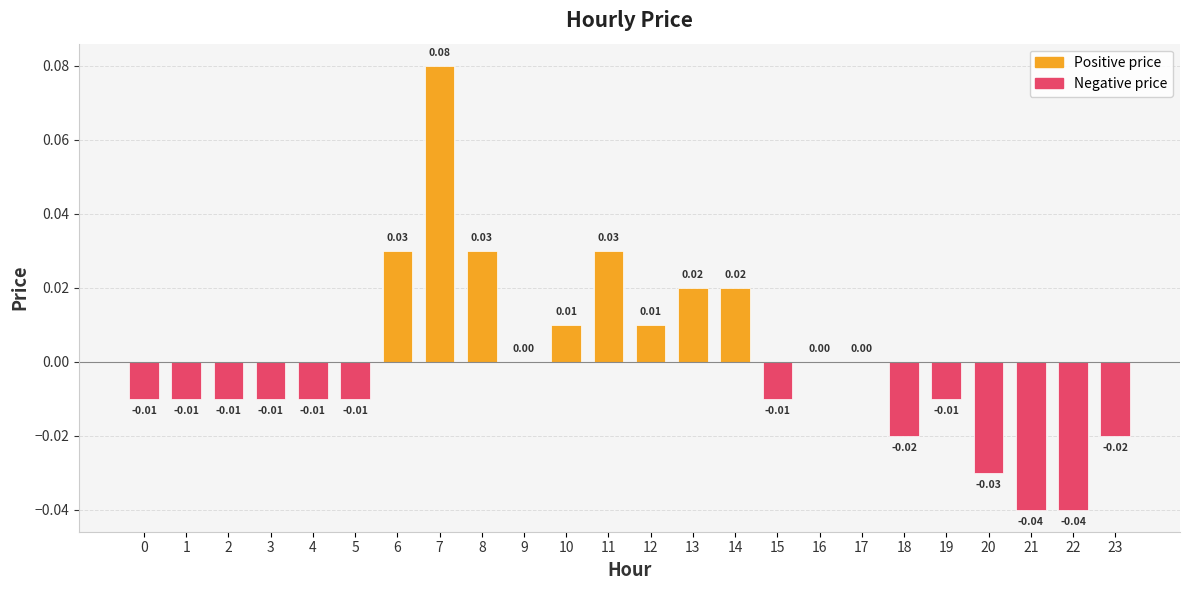

Which has a higher value, 21 or 17?

17